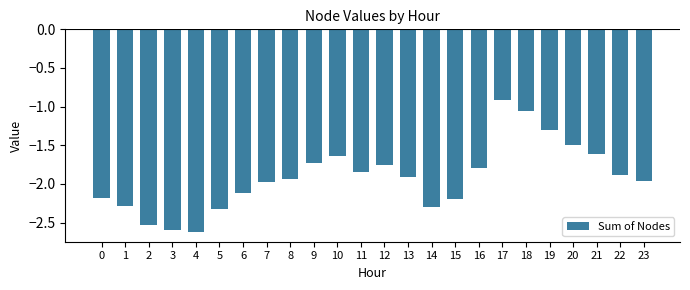

What is the minimum value shown in the chart?

-2.6